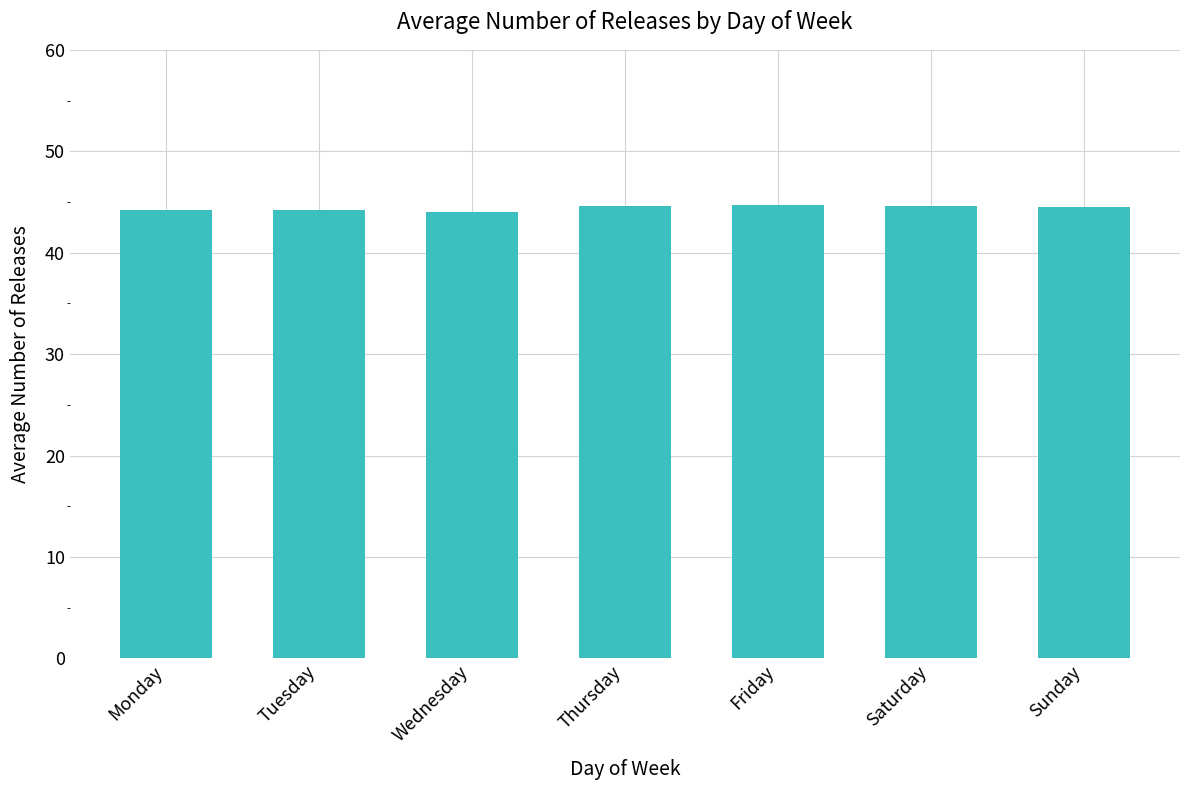

Is it true that the value at Thursday is 61.9?

False